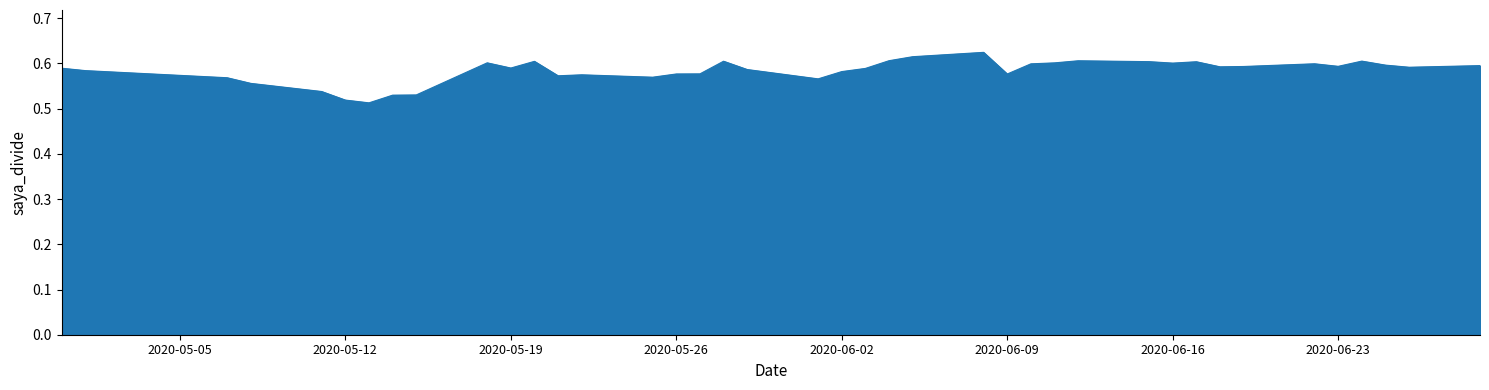

Does the chart display data point markers on the line(s)?

No